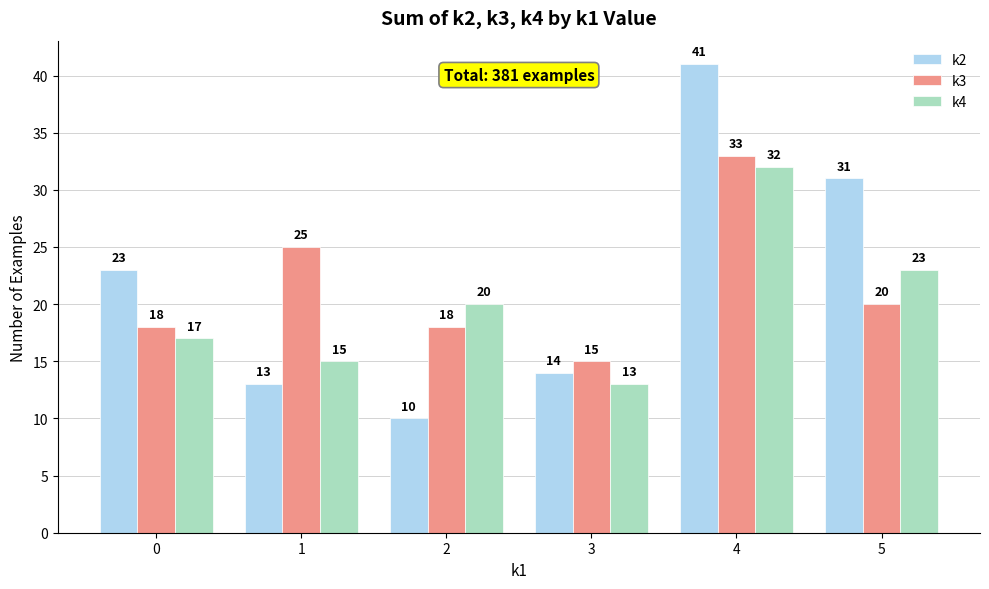

Where does the k3 series first go above 20?

1